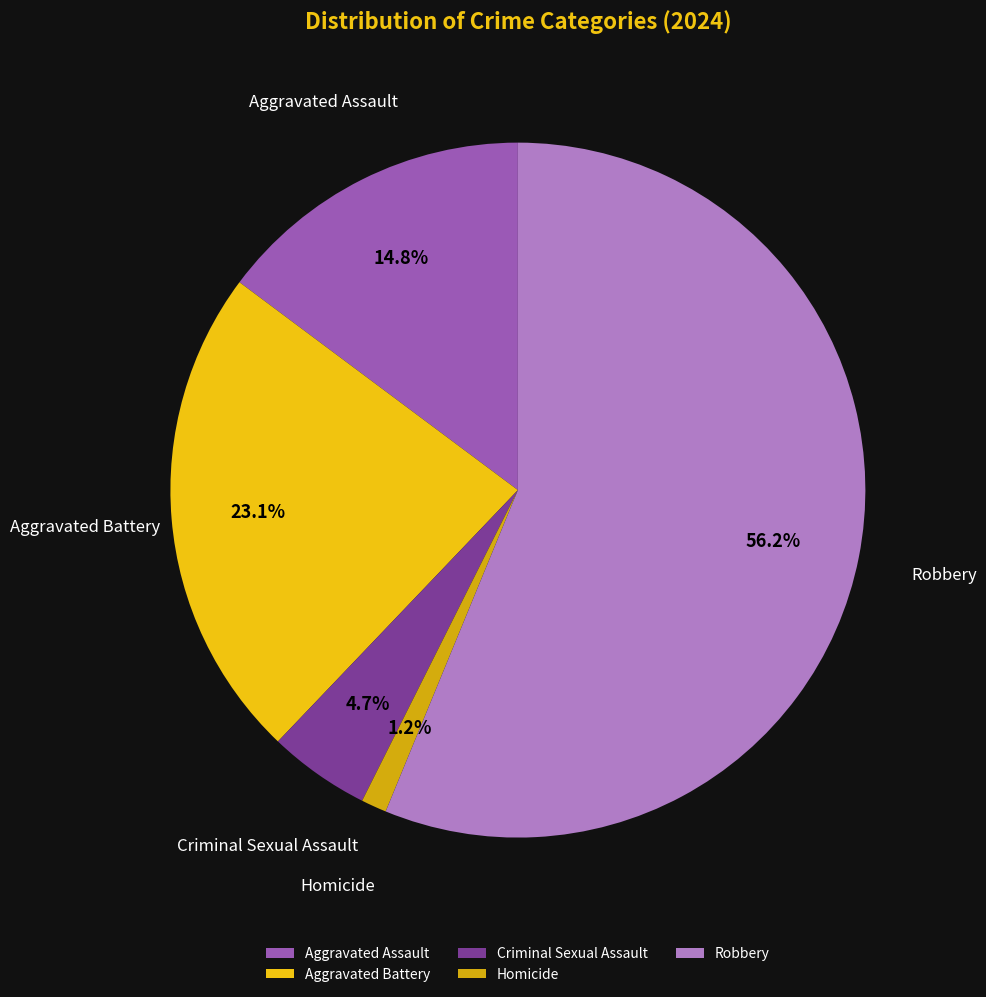

Between Aggravated Assault and Homicide, which is larger?

Aggravated Assault